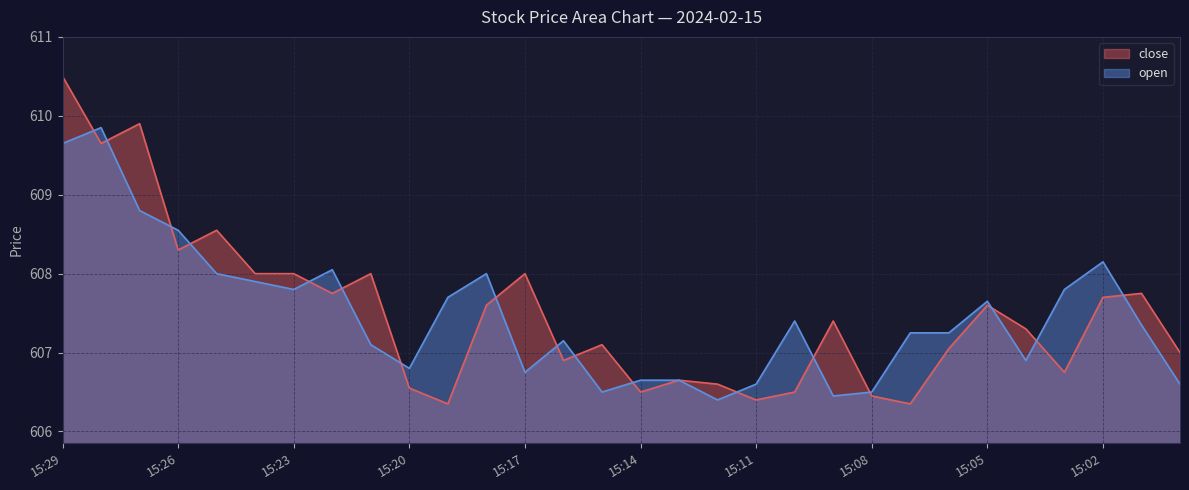

Count the number of categories in the chart.

30